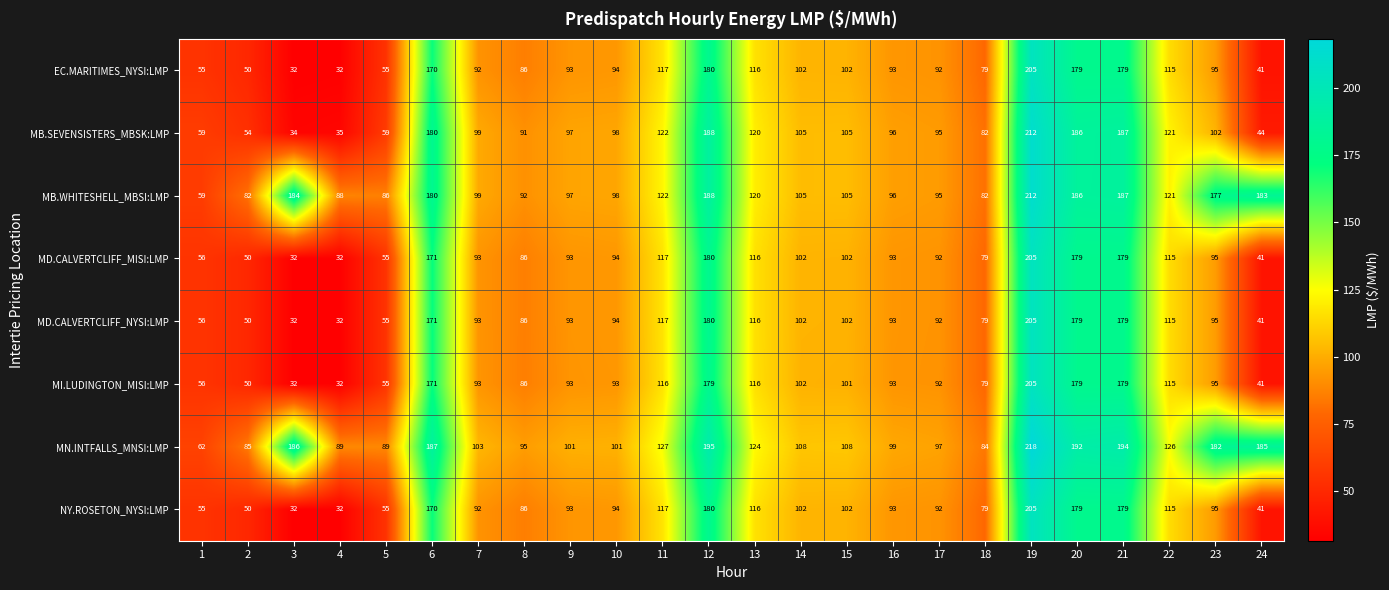

Where does the MB.SEVENSISTERS_MBSK:LMP series first go above 99?

6